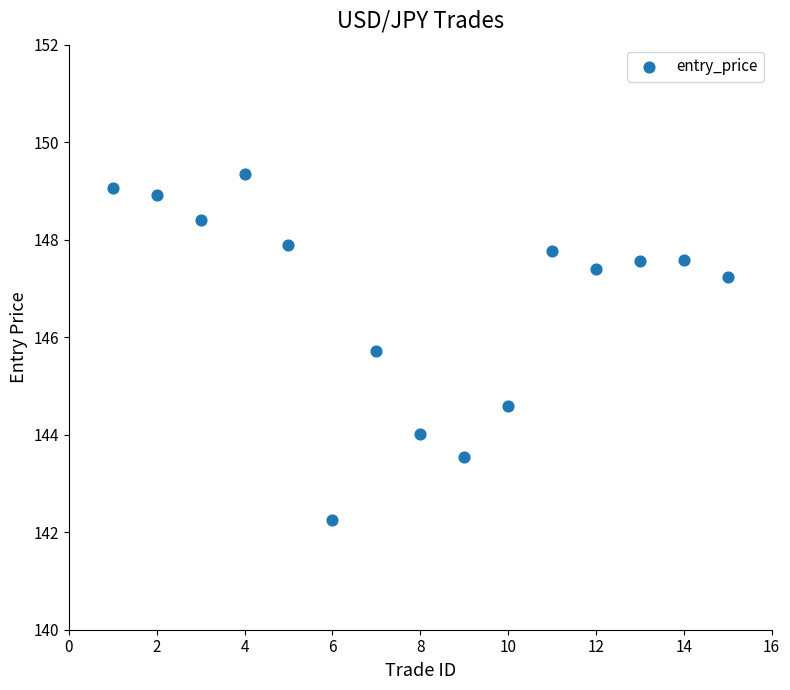

What is the range of X values (max minus min)?

14.0